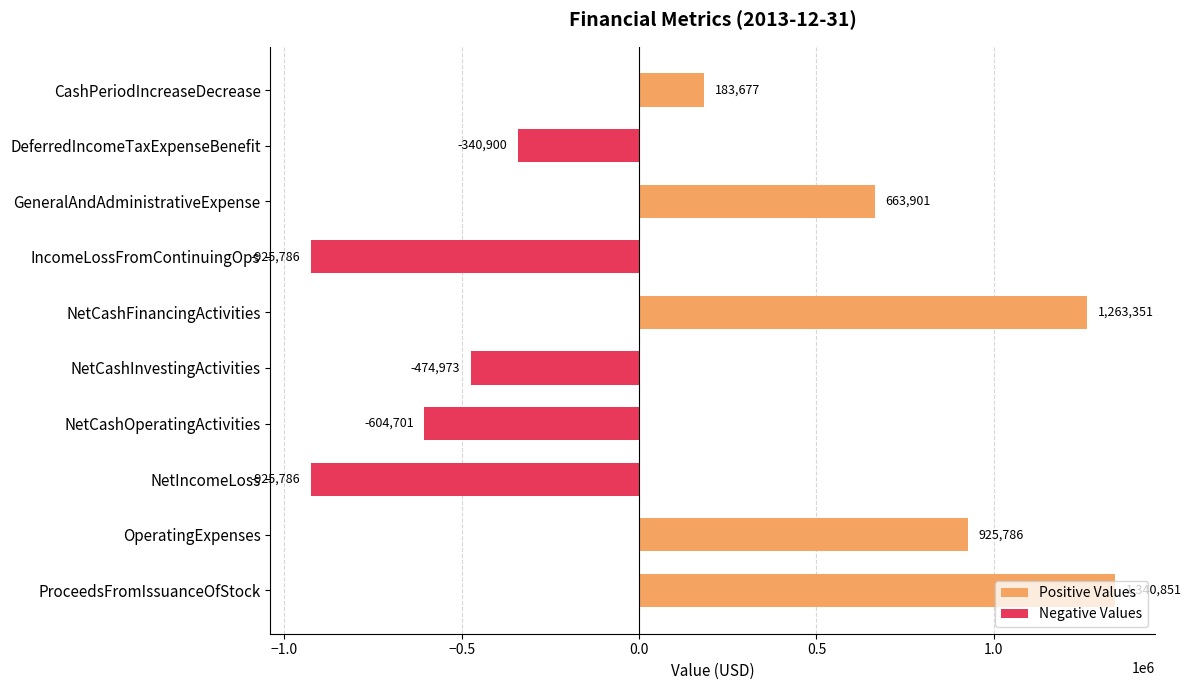

What is the highest value of the Positive Values series?

1340851